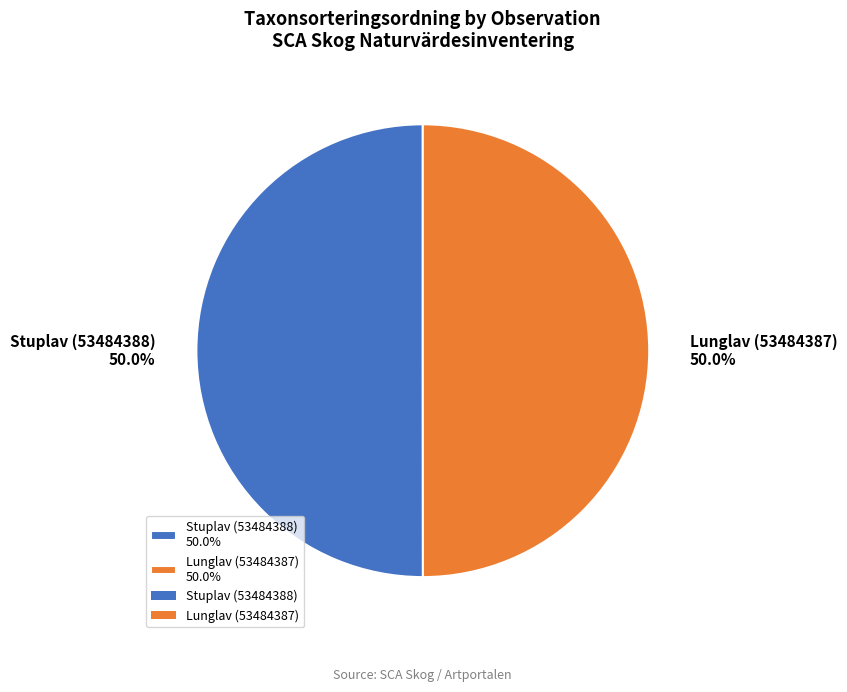

Approximately how many times larger is the value at Stuplav (53484388) 50.0% compared to Lunglav (53484387) 50.0%?

1.0